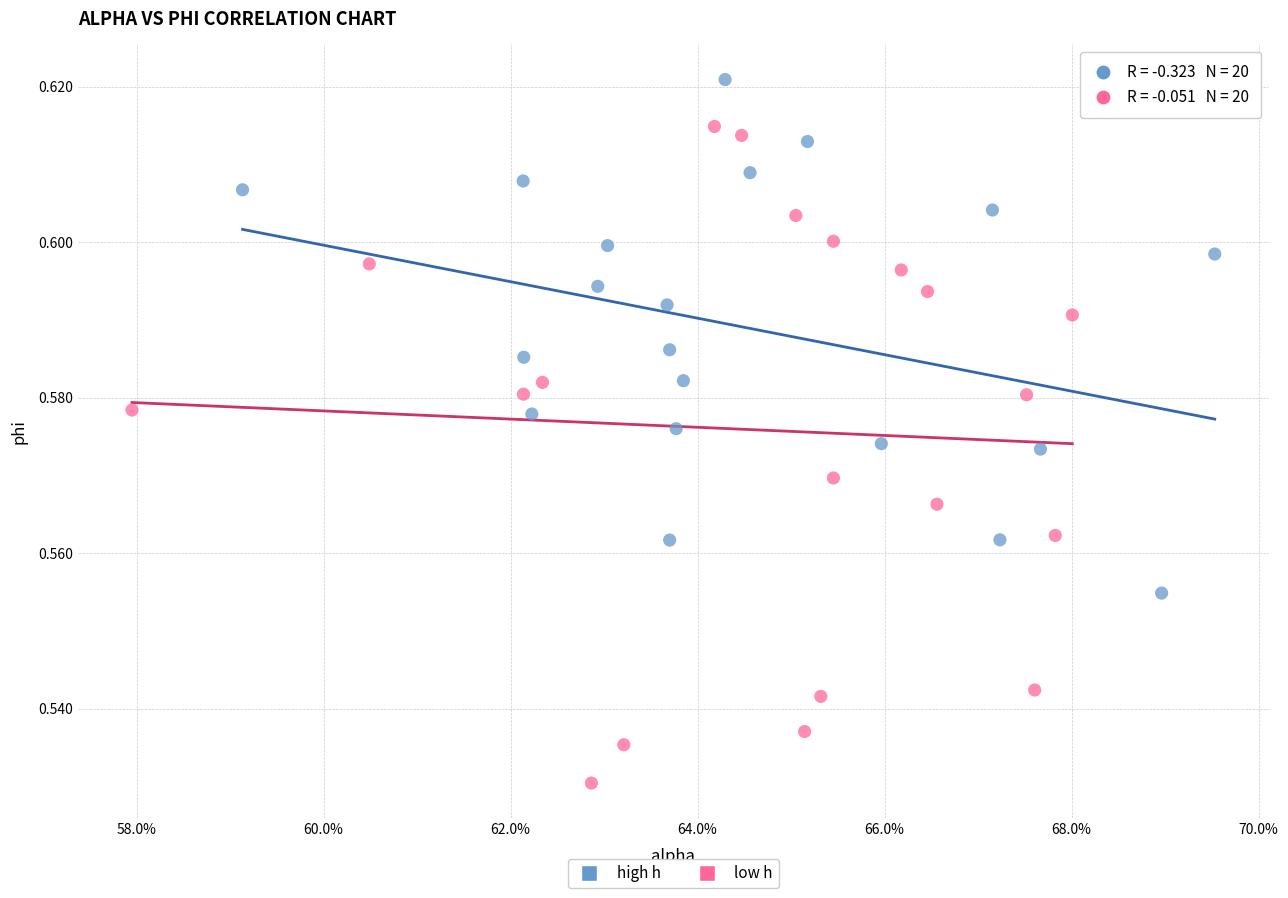

Which series reaches the minimum Y coordinate?

low h